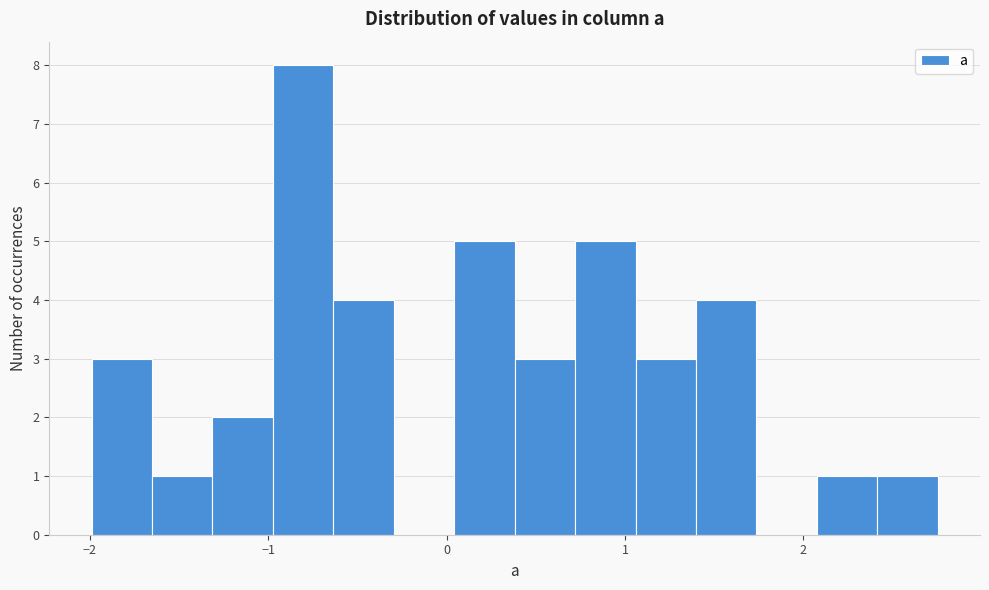

Around what value on the x-axis is the tallest bar? Give the approximate position of its centre, as read against the axis.

-0.8